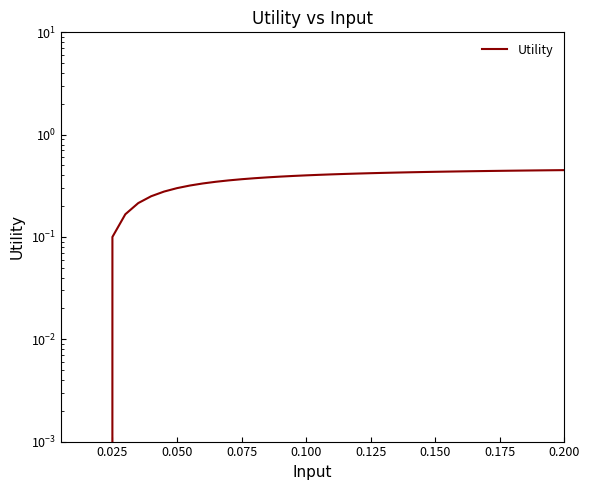

True or false: the data has more than 0 interior local peaks.

False